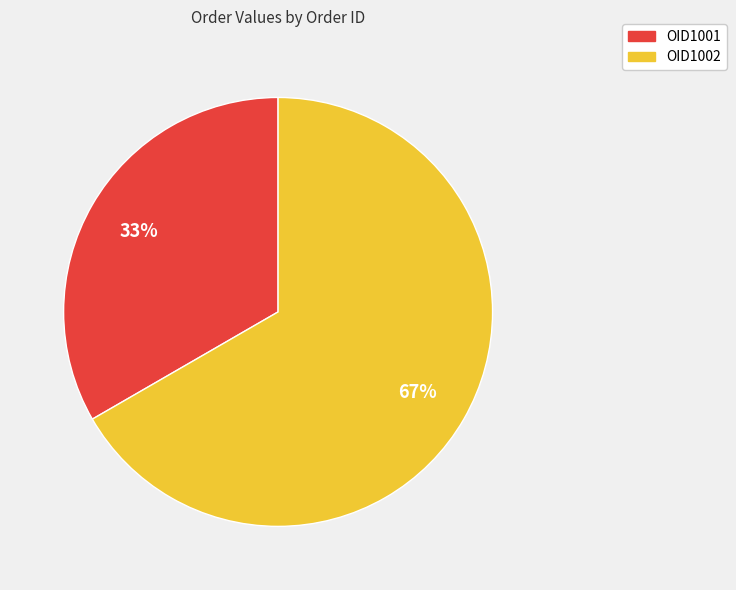

What is the largest slice in the pie chart?

OID1002